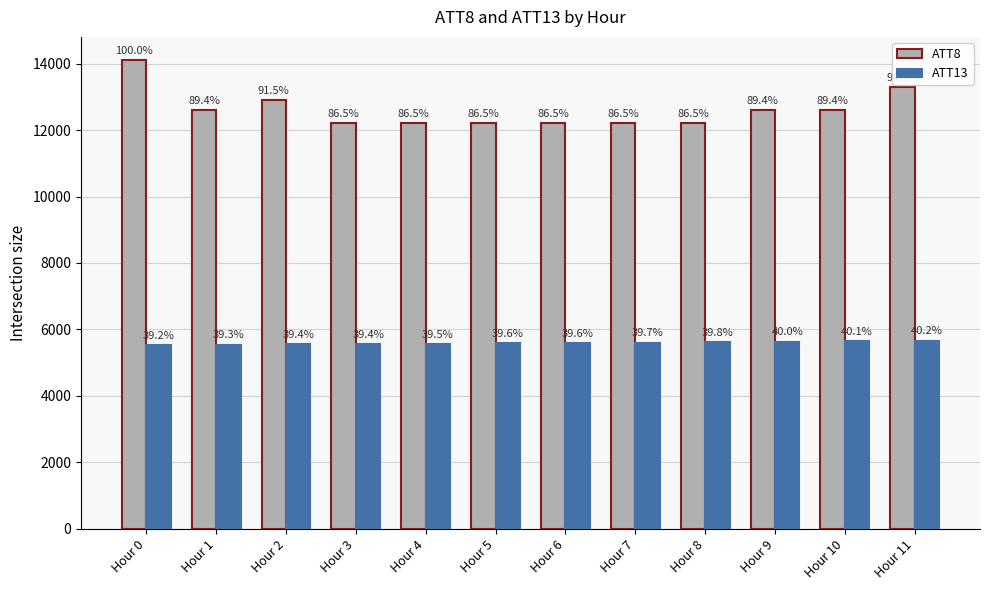

What is the difference between the second highest and second lowest values in the ATT8 series?

1100.0